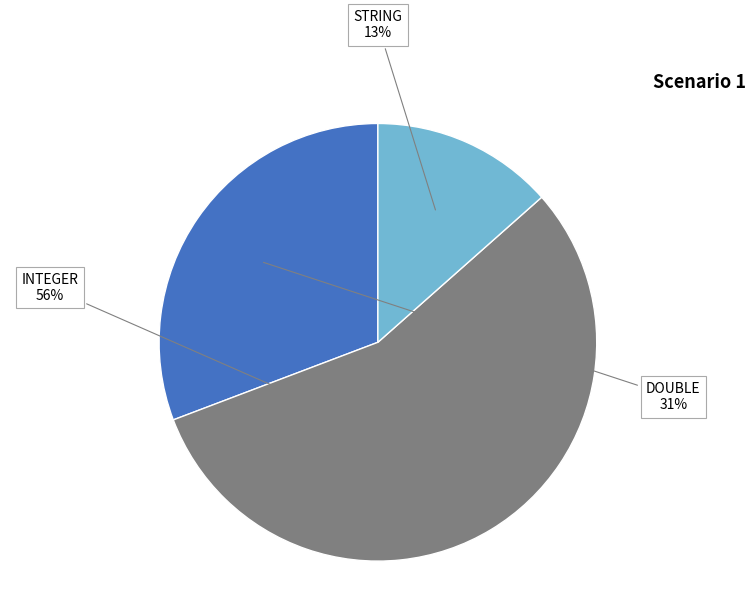

To the nearest percent, what is the average slice percentage?

33%